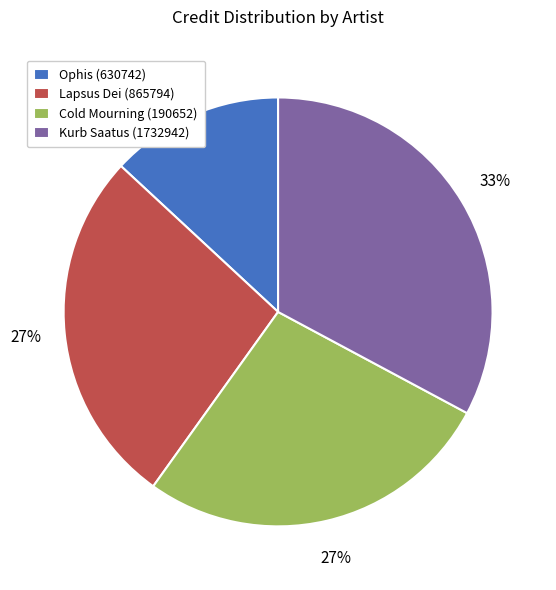

Is there any slice that represents more than half of the pie?

No